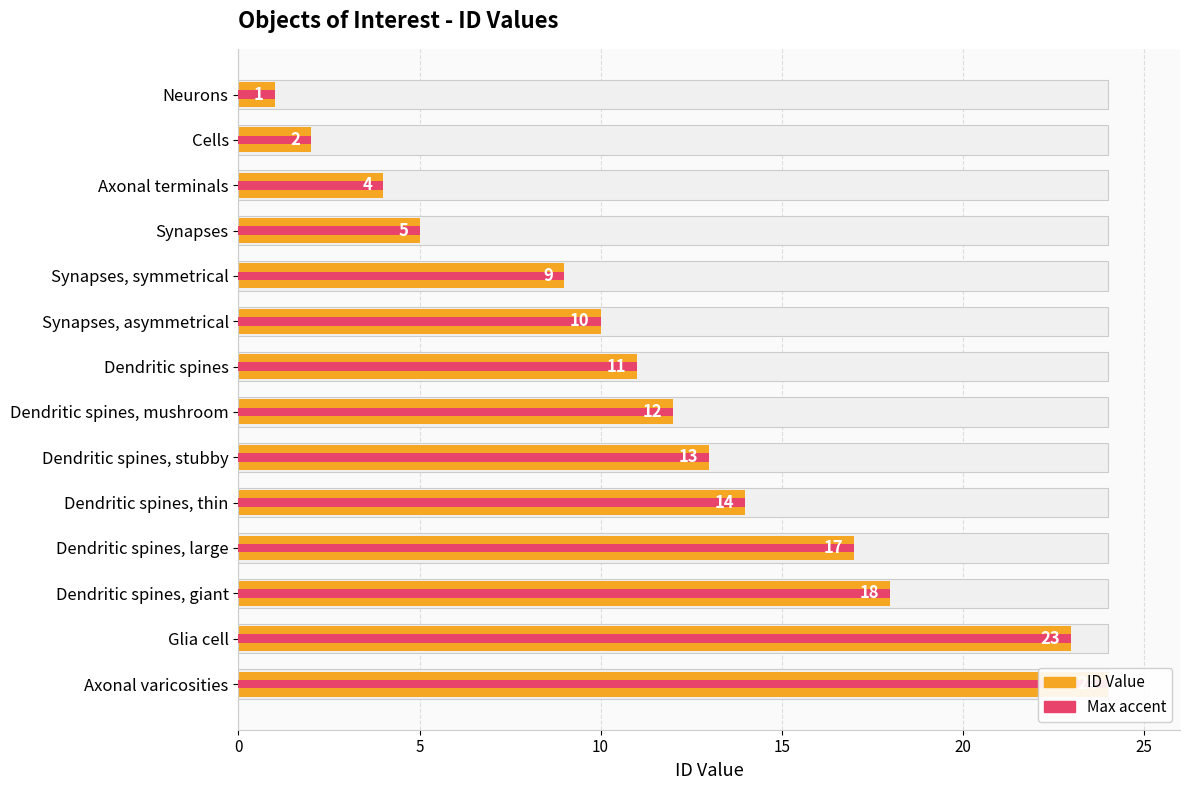

How many data points does each series have?

14